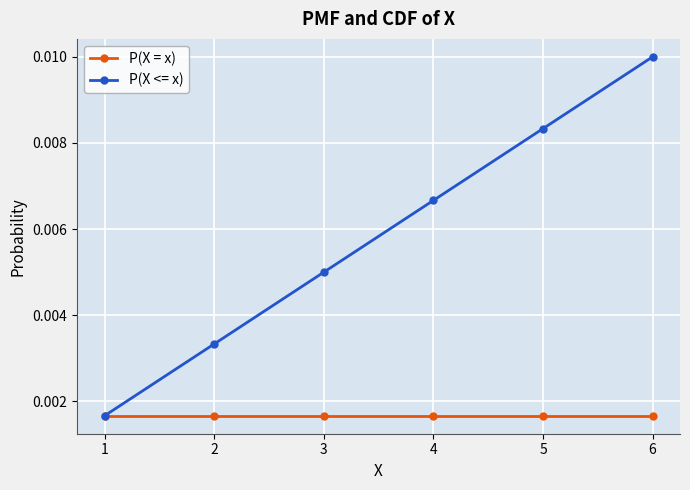

At which label is P(X <= x) closest to 0?

1